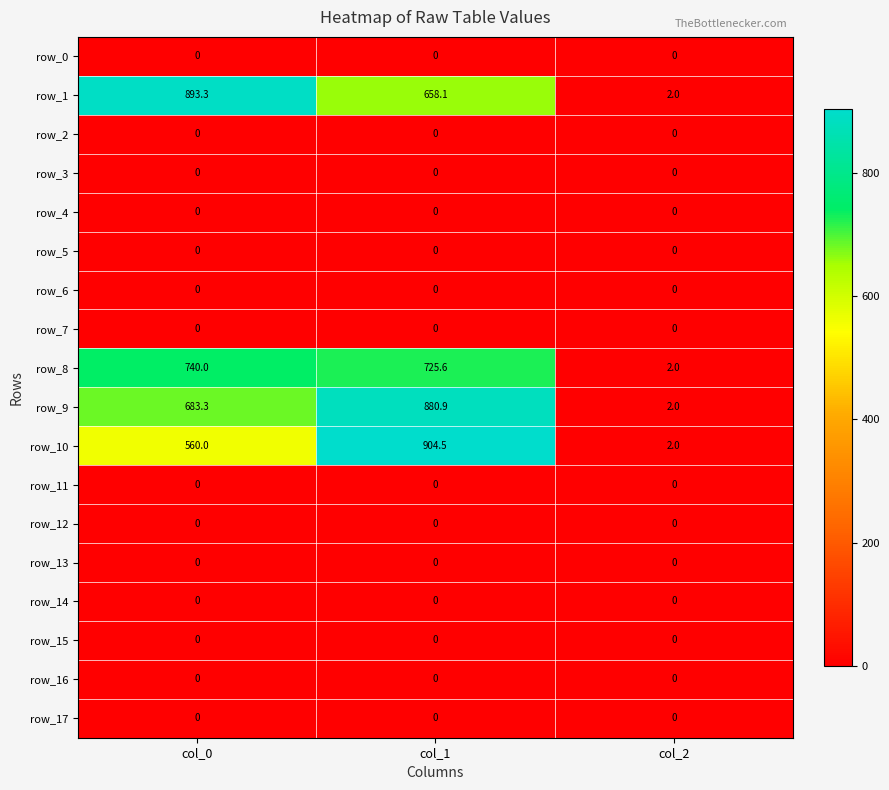

At how many categories does at least one series exceed 257?

2